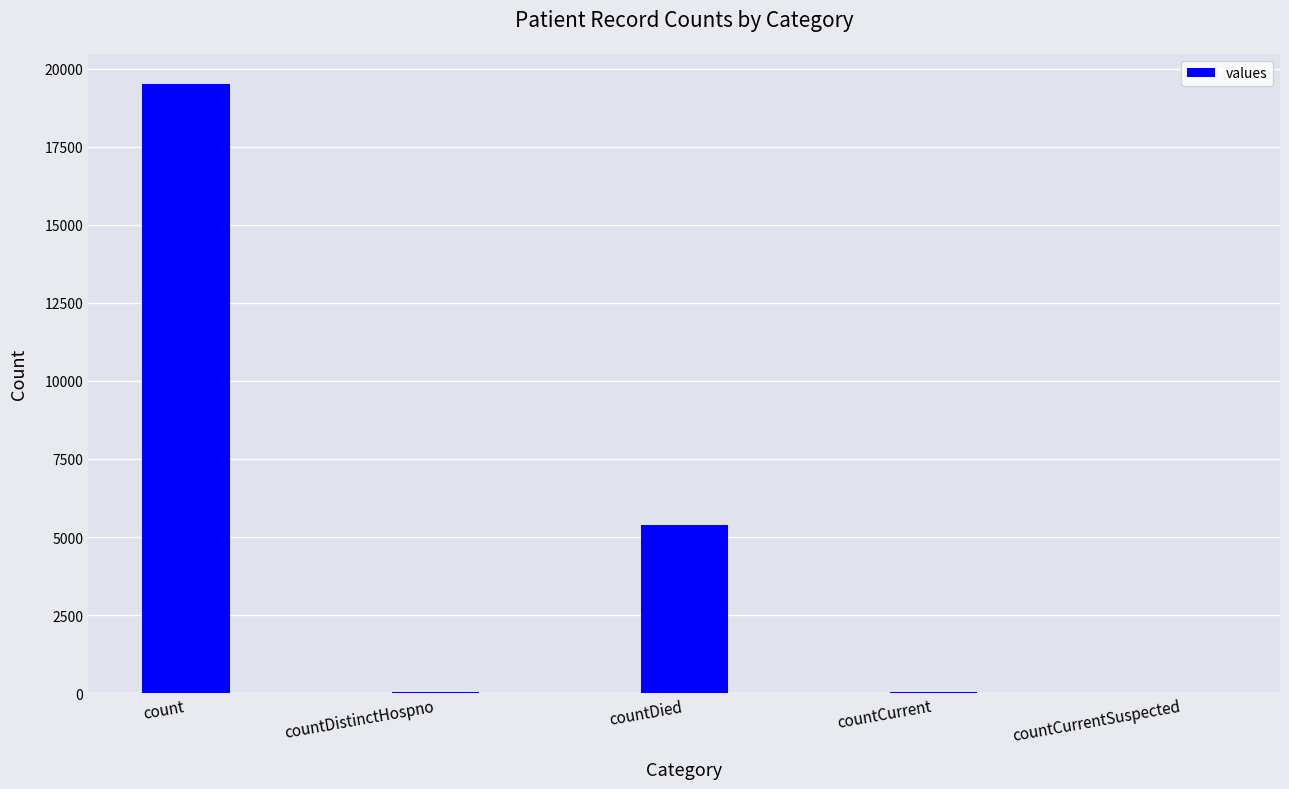

Which has a higher value, countCurrent or countDied?

countDied